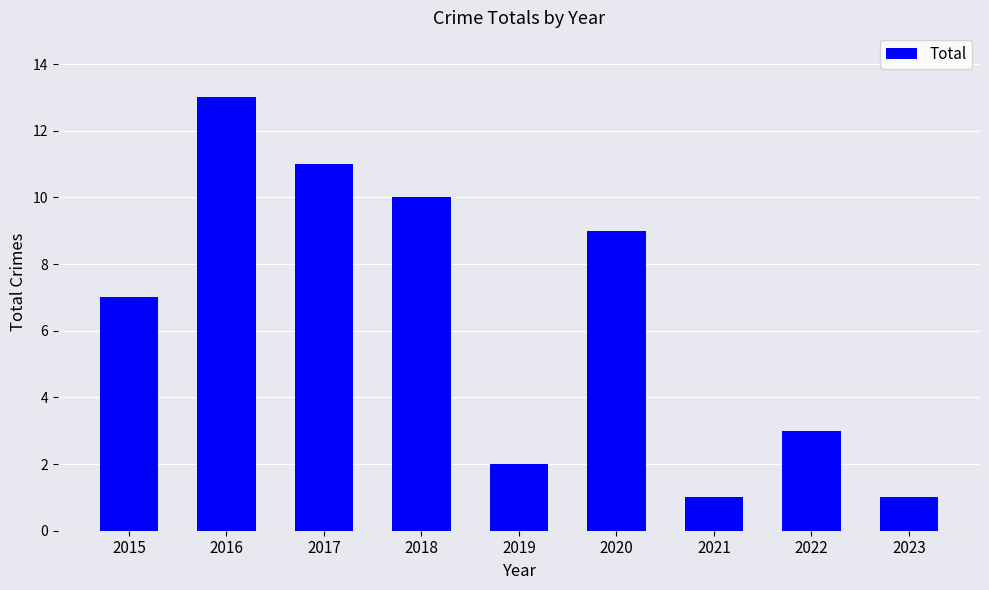

What value does the data have at 2015?

7